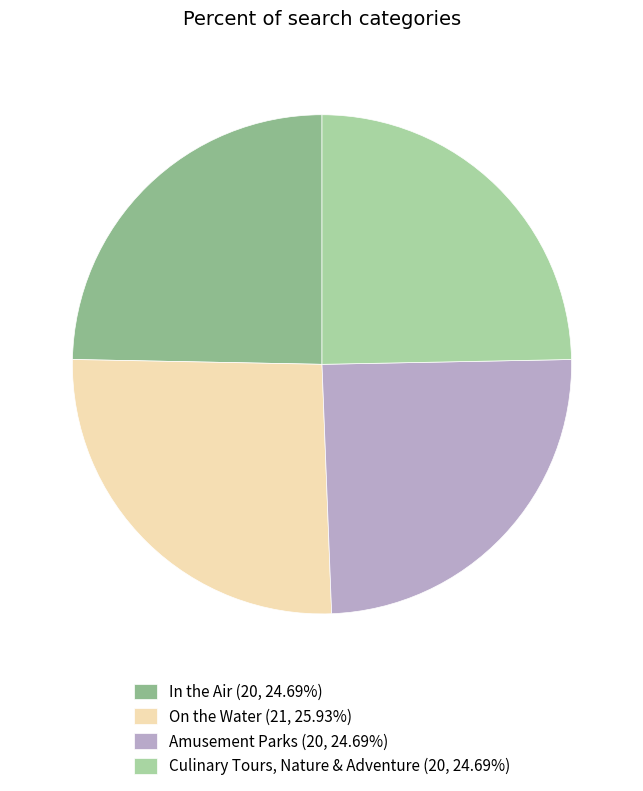

Is there a majority slice in this chart?

No